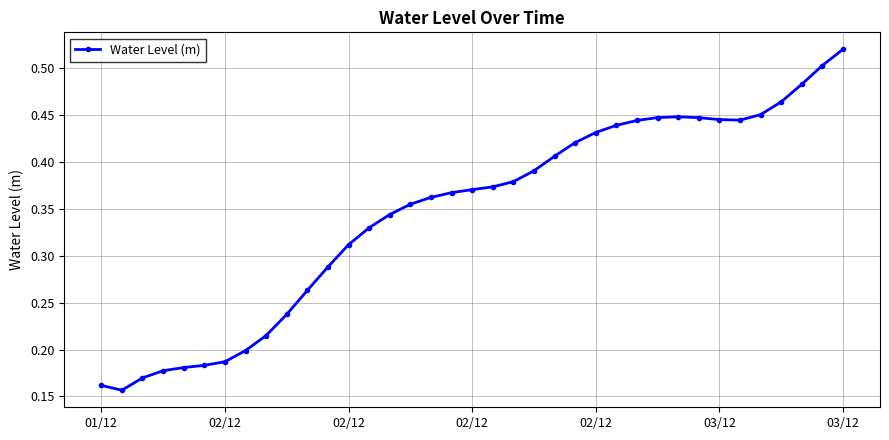

What is the sum of all values?

12.8